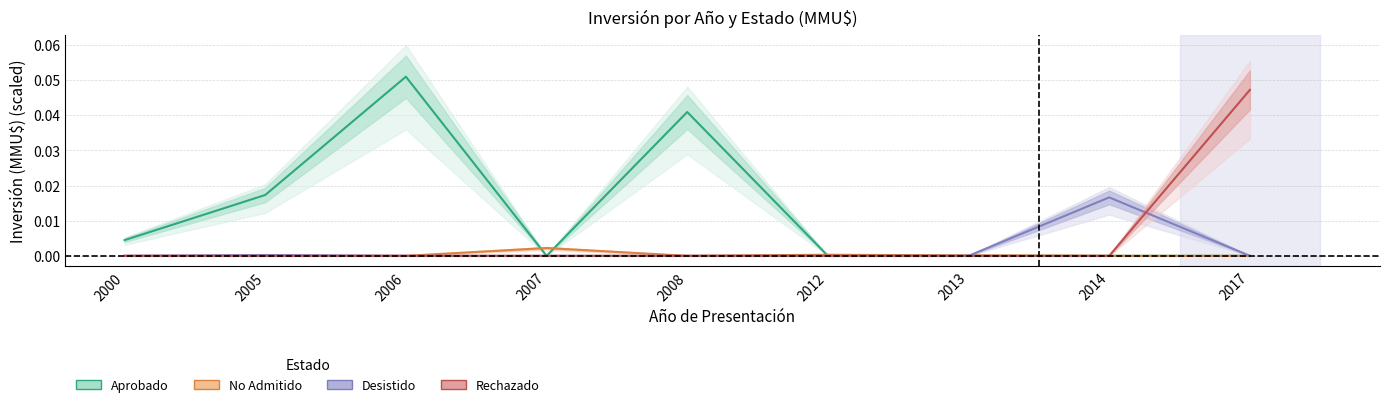

The Desistido series shows 0.0 at 2007. True or false?

False